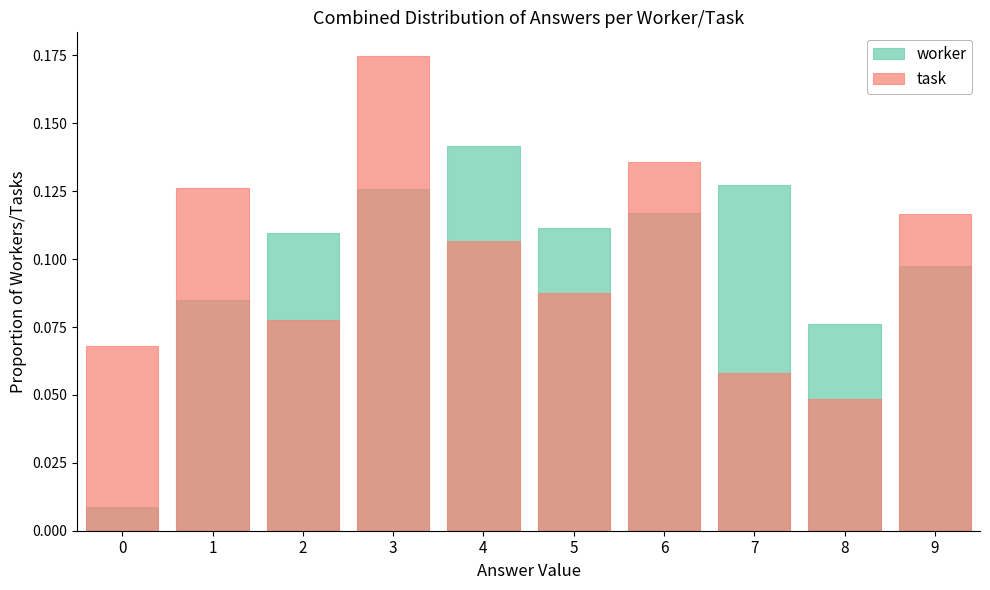

Between 4 and 6, which is larger?

4